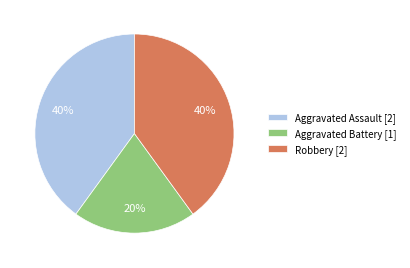

True or false: Aggravated Assault [2] accounts for 27% of the total.

False